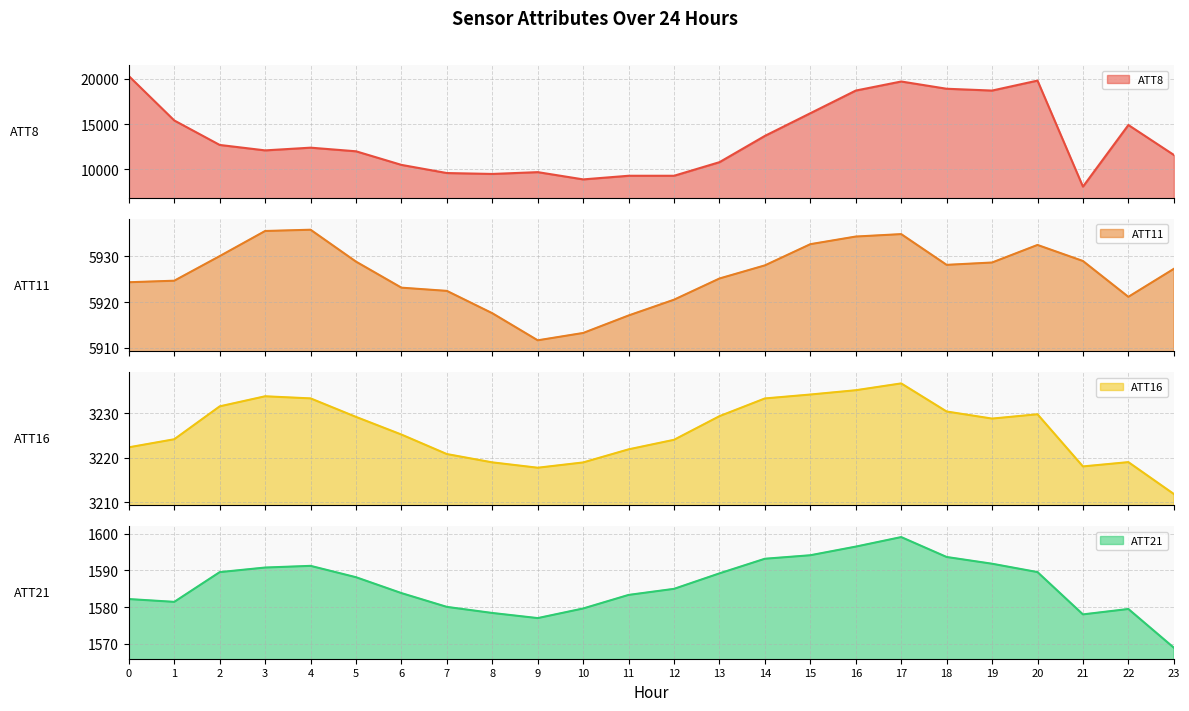

What is the average value of the ATT11 series?

5926.1